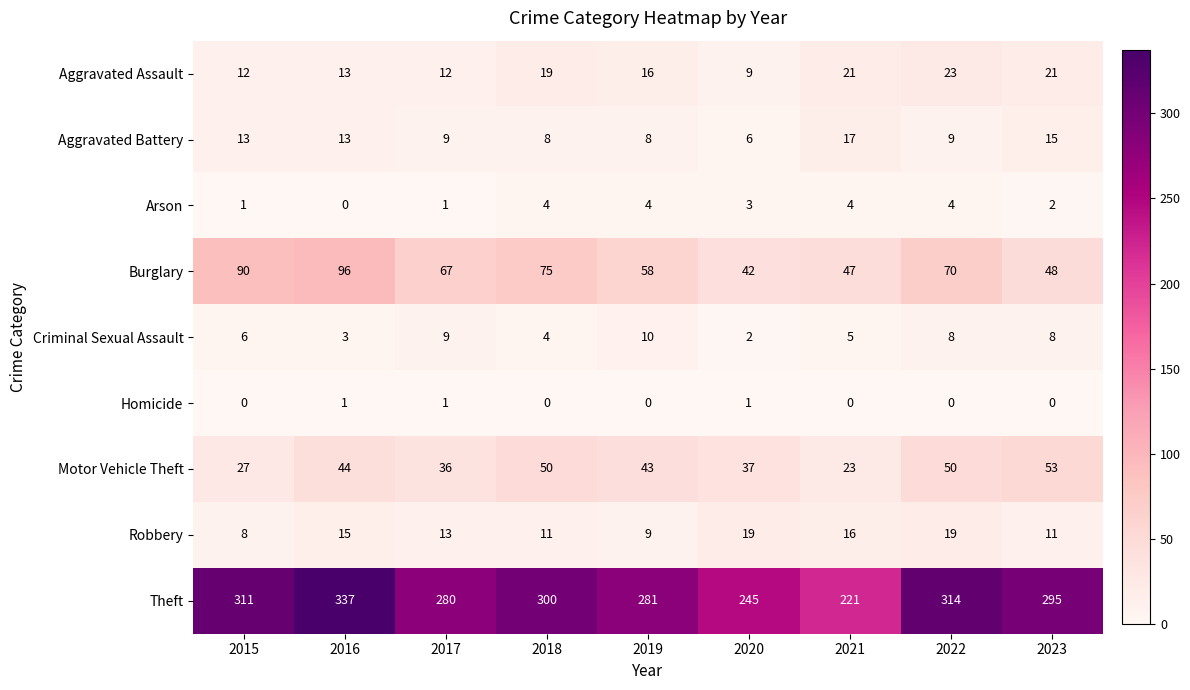

What is the difference between the Criminal Sexual Assault values at 2020 and 2022?

6